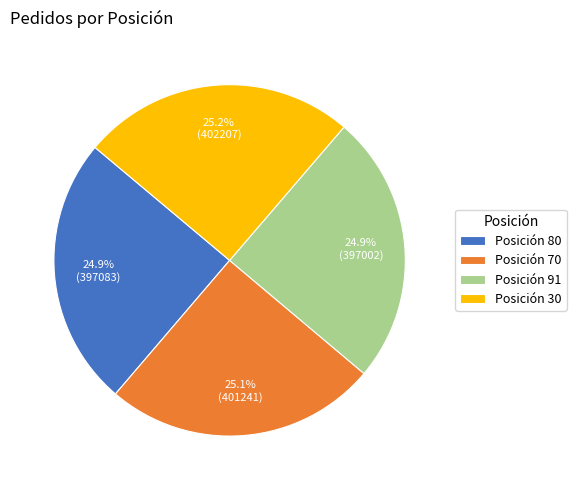

How much of the chart is everything except Posición 80?

75.1%